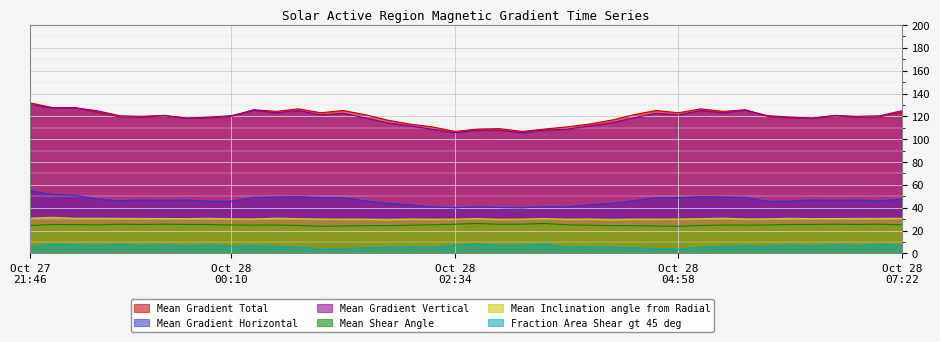

Does the chart display data point markers on the line(s)?

No